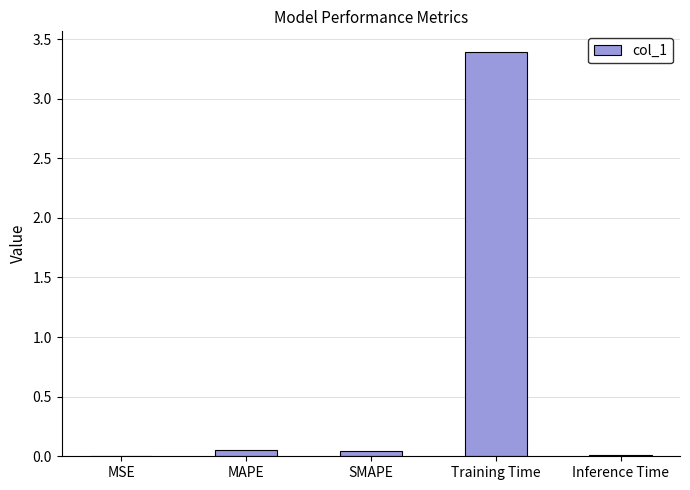

Which category has the highest value across all series?

Training Time